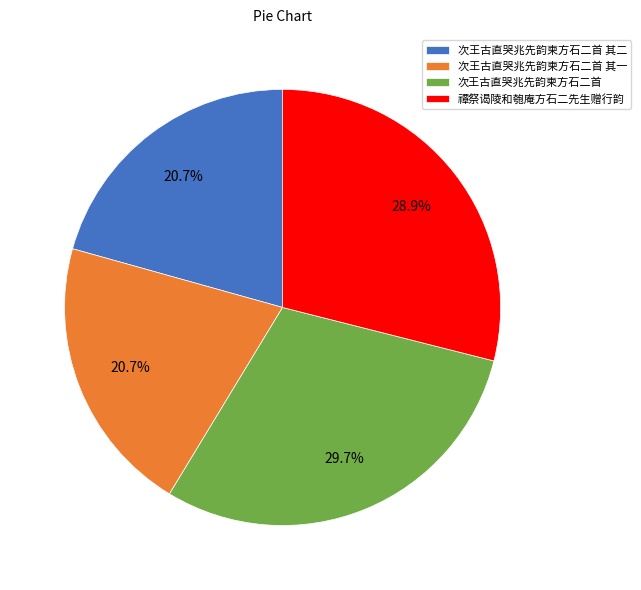

To the nearest percent, what is the average slice percentage?

25%